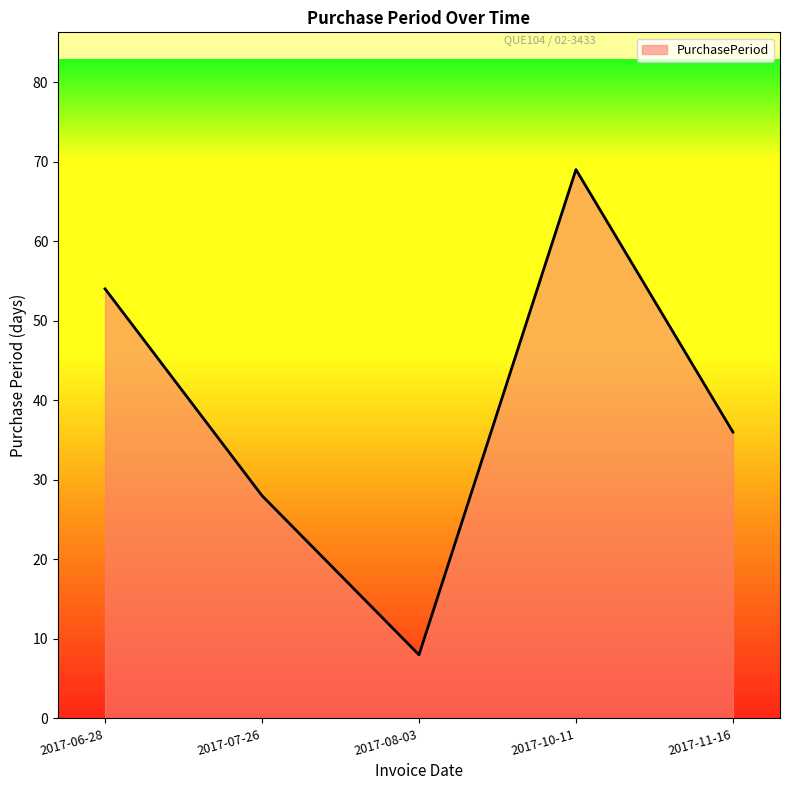

Does the chart have visible grid lines?

No